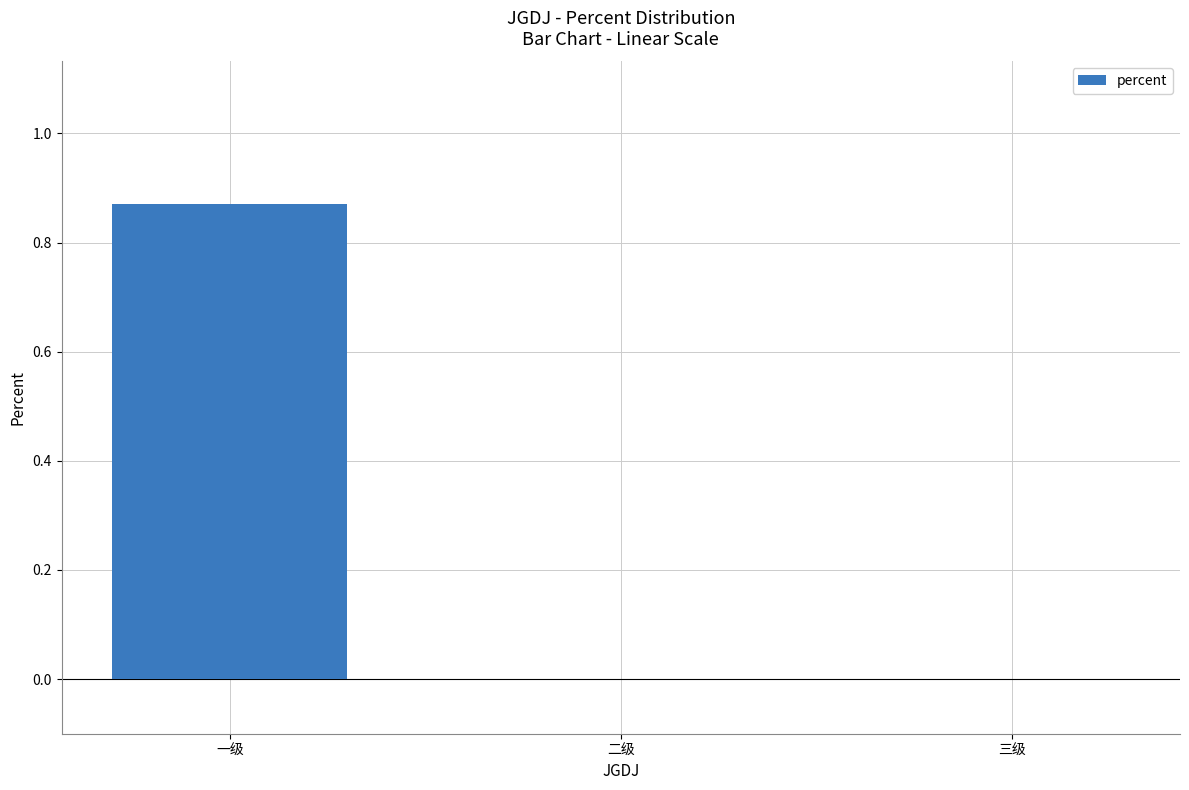

Which category has the highest value across all series?

一级